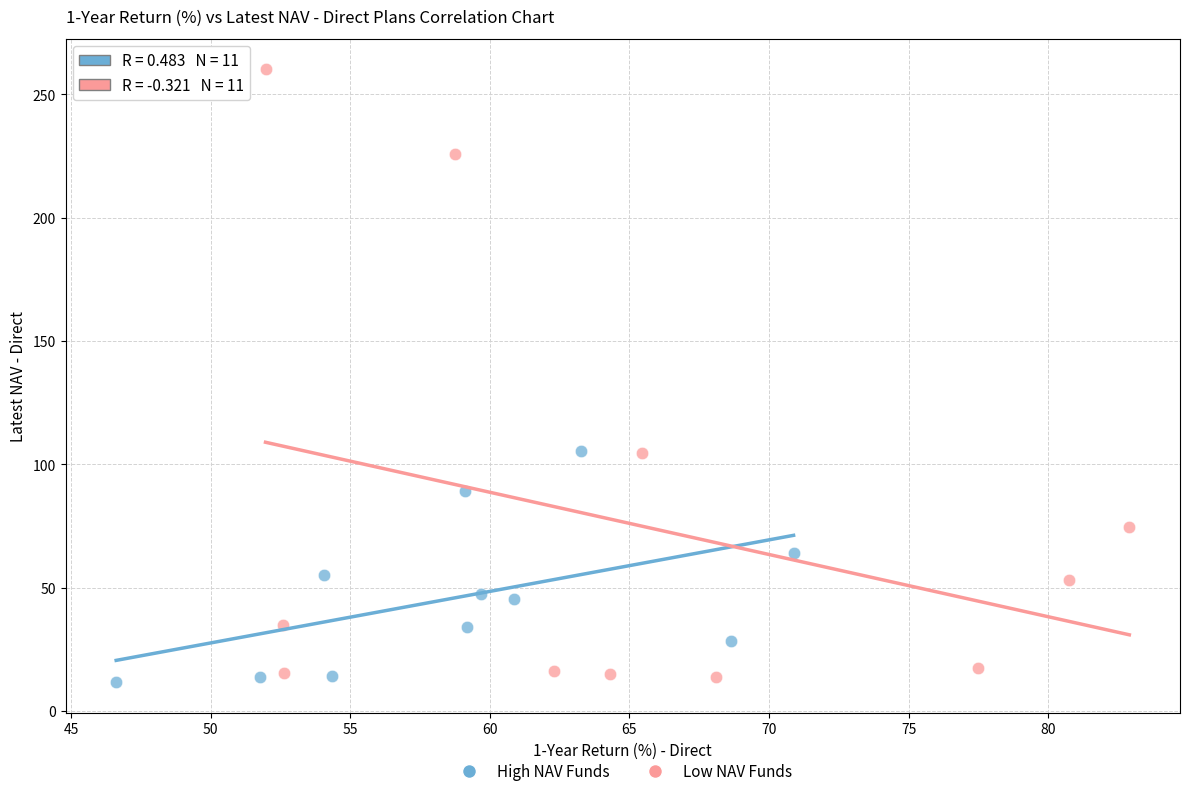

What are all the series names shown in the legend?

High NAV Funds, Low NAV Funds